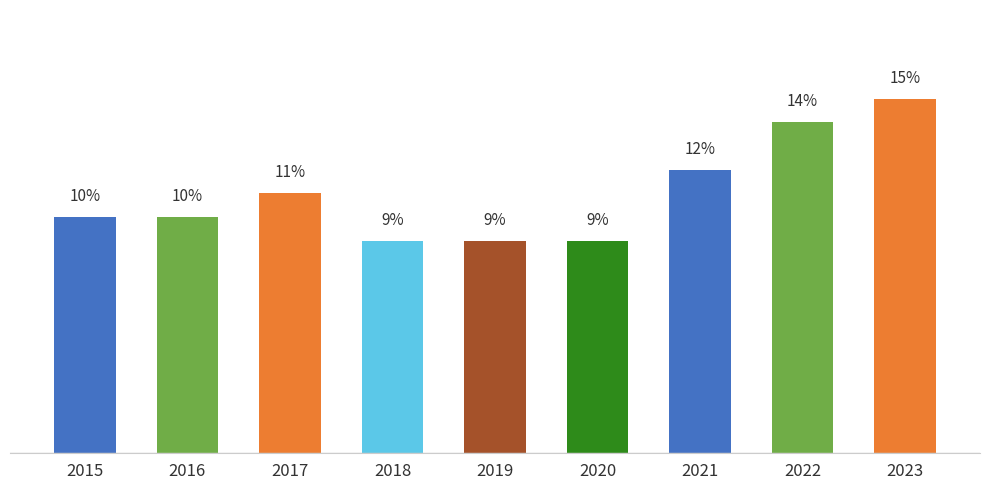

What is the difference between the second highest and second lowest values?

5